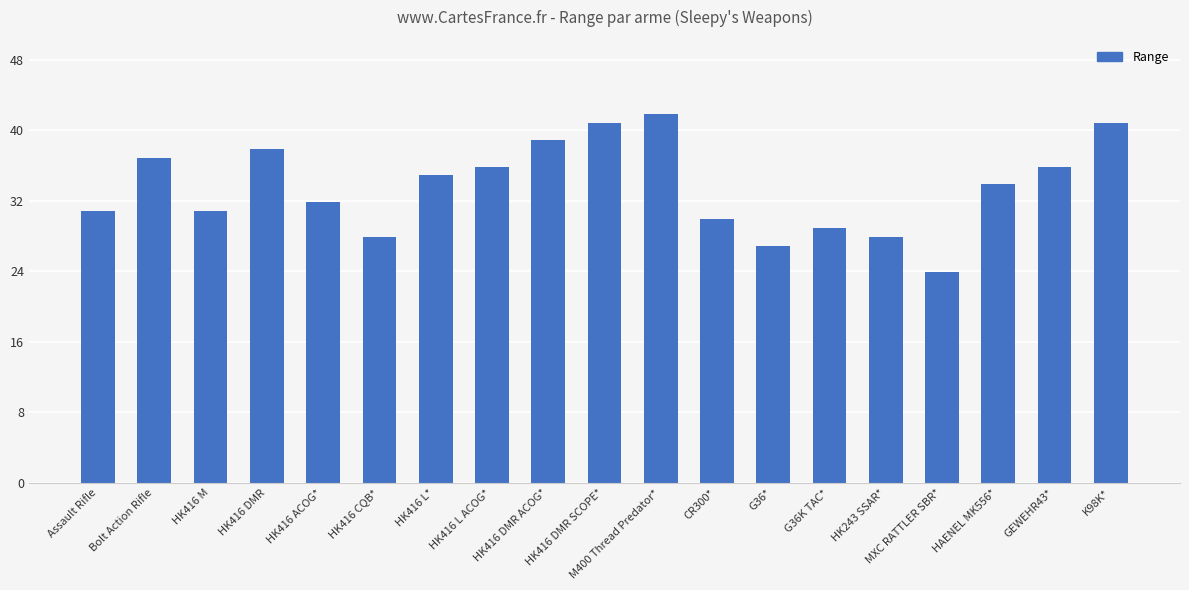

How many values are below 33?

9